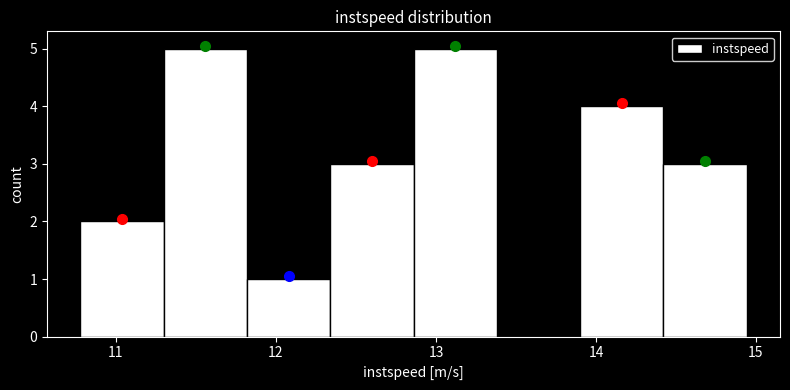

Reading left to right, list every bar in this chart as the range it spans on the x-axis followed by its height. Neither the bar edges nor the heights are printed on the chart, so give them approximately, as read against the axes.

10.8 to 11.3: 2
11.3 to 11.8: 5
11.8 to 12.3: 1
12.3 to 12.9: 3
12.9 to 13.4: 5
13.4 to 13.9: 0
13.9 to 14.4: 4
14.4 to 14.9: 3